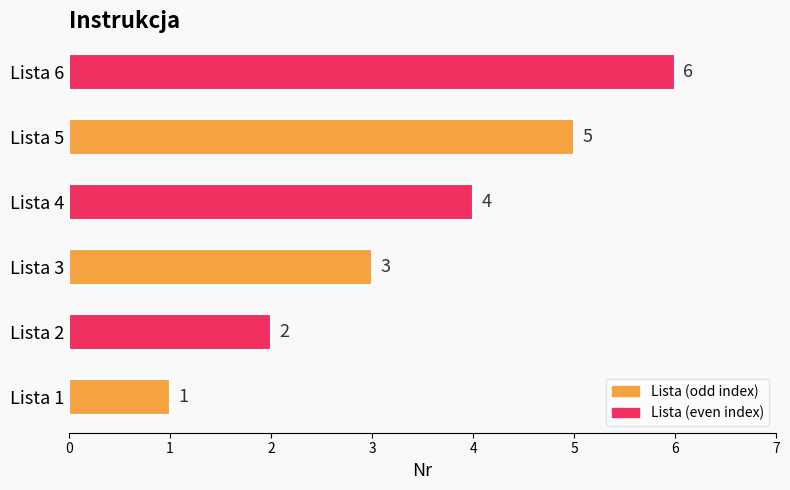

Rank the categories by value from highest to lowest.

Lista 6, Lista 5, Lista 4, Lista 3, Lista 2, Lista 1